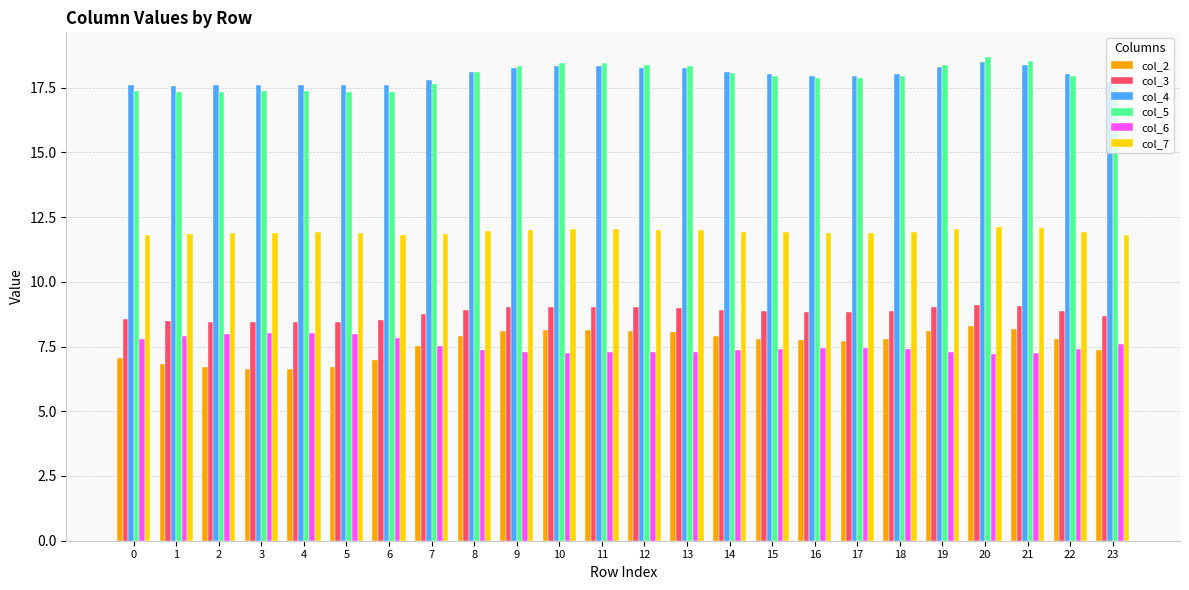

What is the value of the col_4 bar at the 8th from the left?

17.8